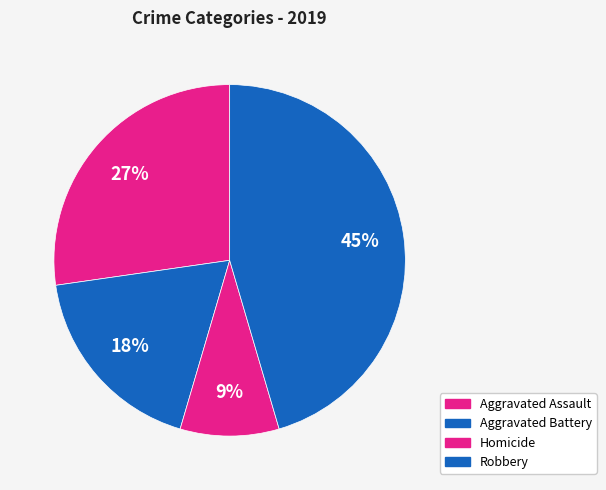

How many segments does this pie chart have?

4